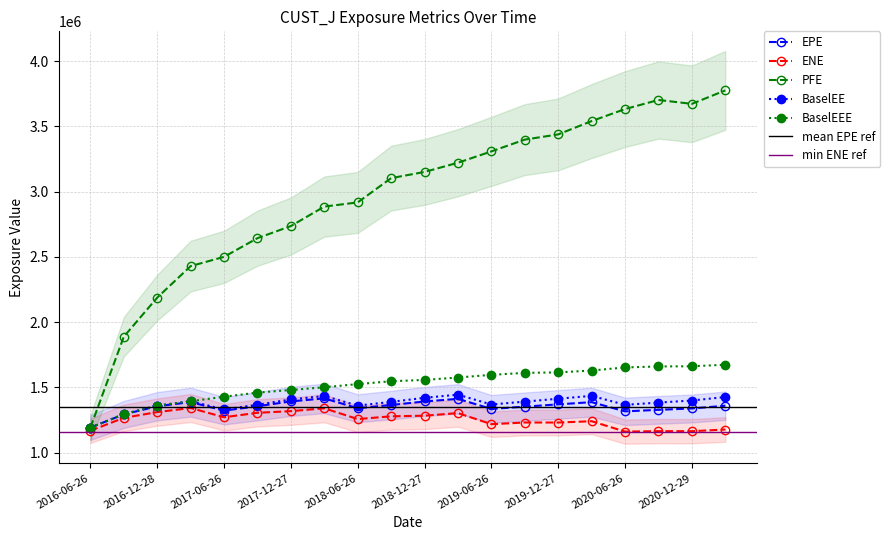

What is the difference between the BaselEEE values at 2019-06-26 and 2017-09-26?

136127.9